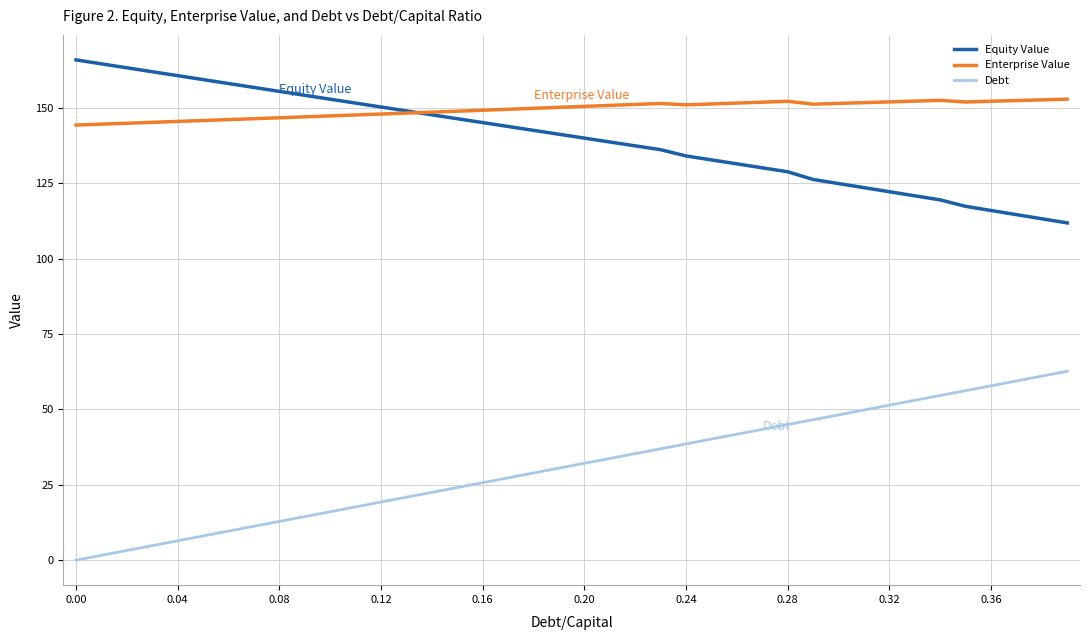

List the series in order of their peak value, lowest first.

Debt, Enterprise Value, Equity Value